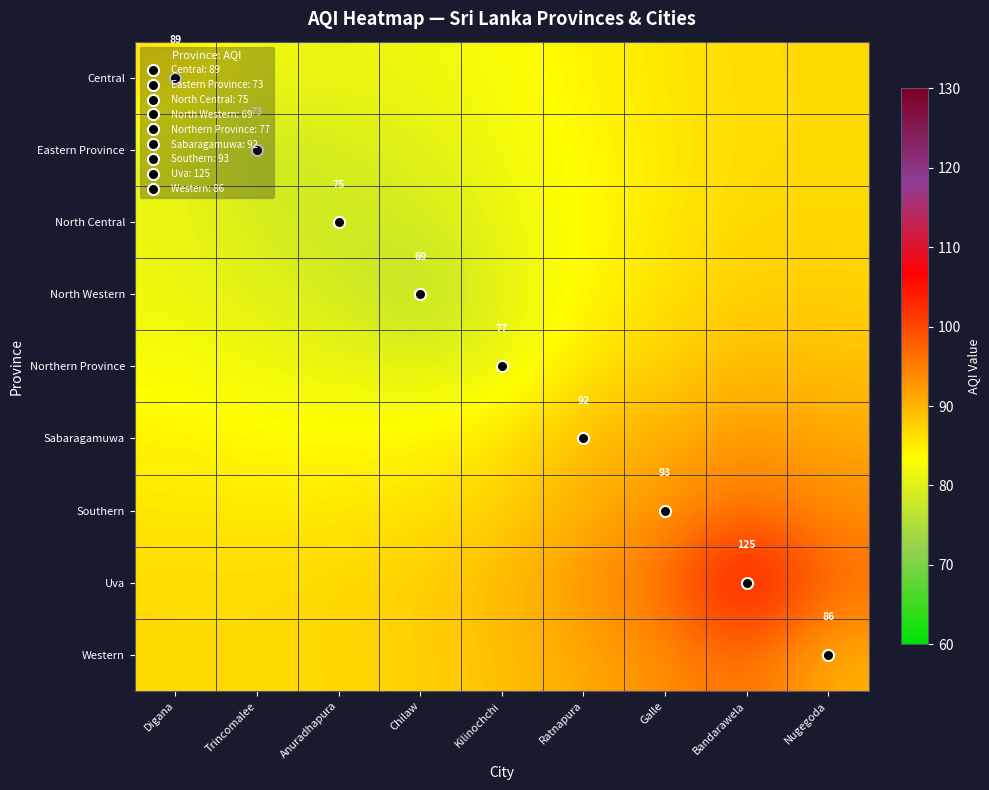

True or false: North Central has a value of 79.0 at Chilaw.

True